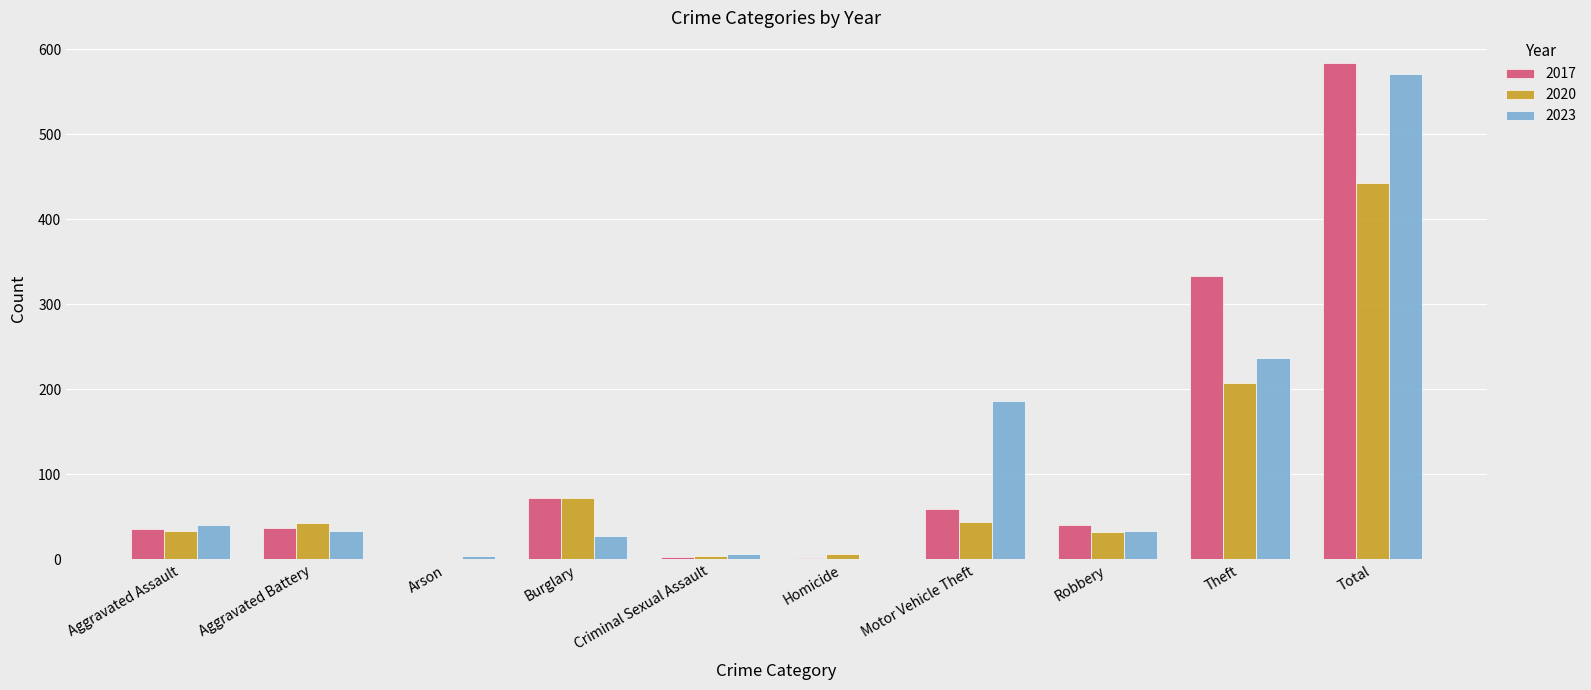

Which series has the largest range (max minus min)?

2017